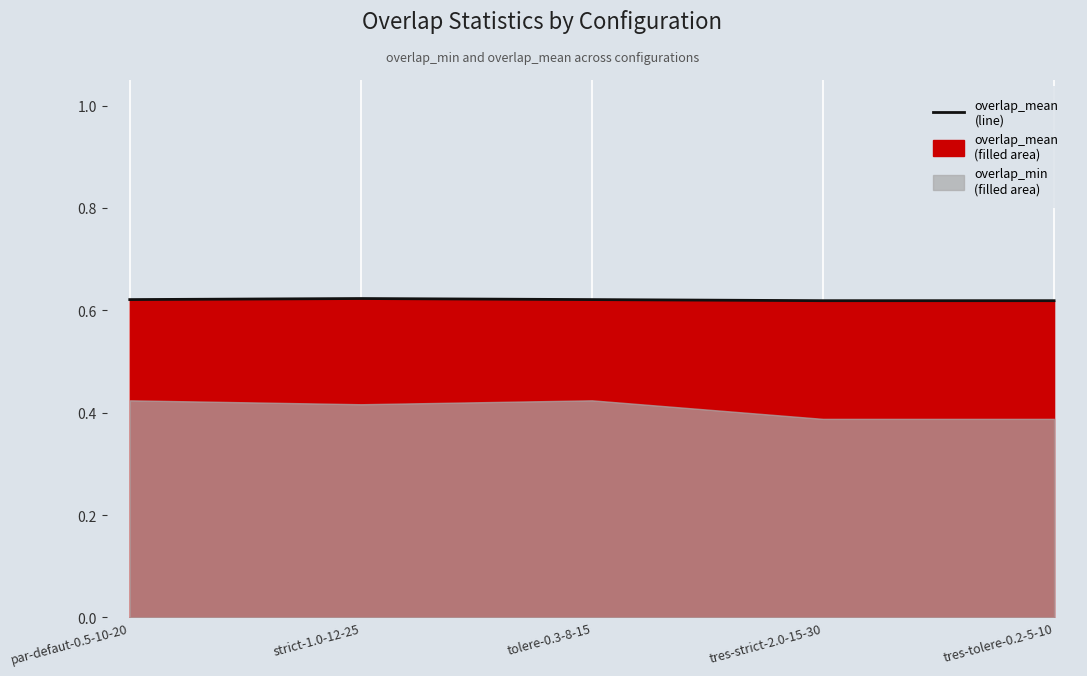

What is the label of the 3rd point from the left?

tolere-0.3-8-15